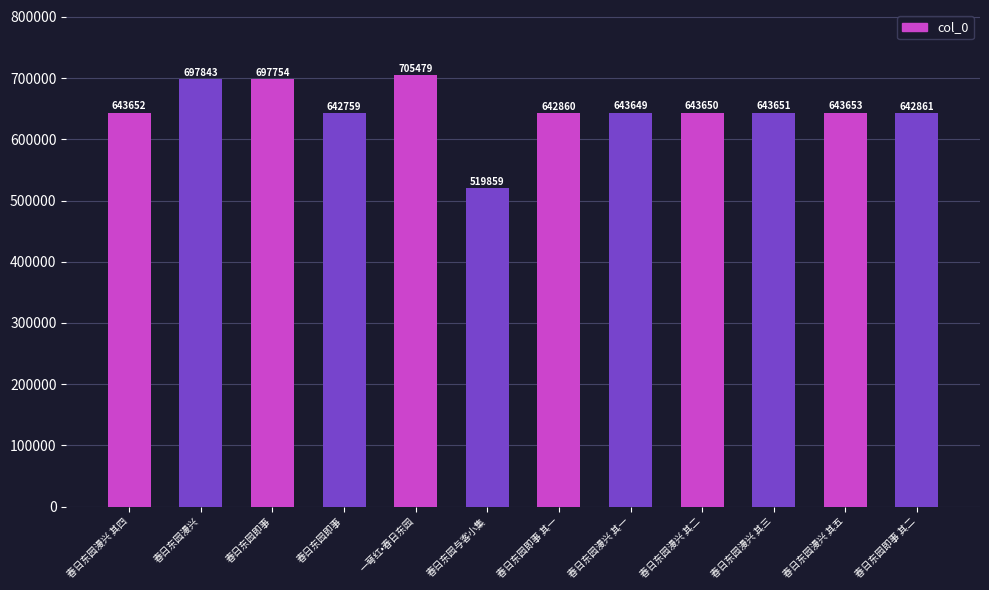

List the labels in order of value, smallest first.

春日东园与客小集, 春日东园即事, 春日东园即事 其一, 春日东园即事 其二, 春日东园漫兴 其一, 春日东园漫兴 其二, 春日东园漫兴 其三, 春日东园漫兴 其四, 春日东园漫兴 其五, 春日东园即事, 春日东园漫兴, 一萼红•春日东园